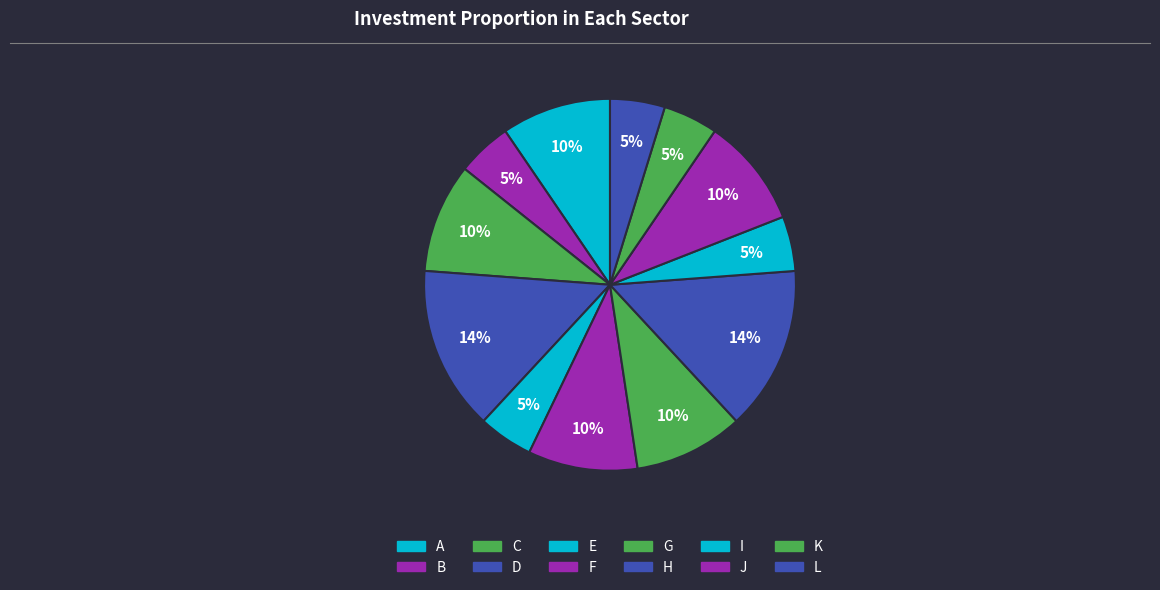

What is the smallest slice in the pie chart?

B